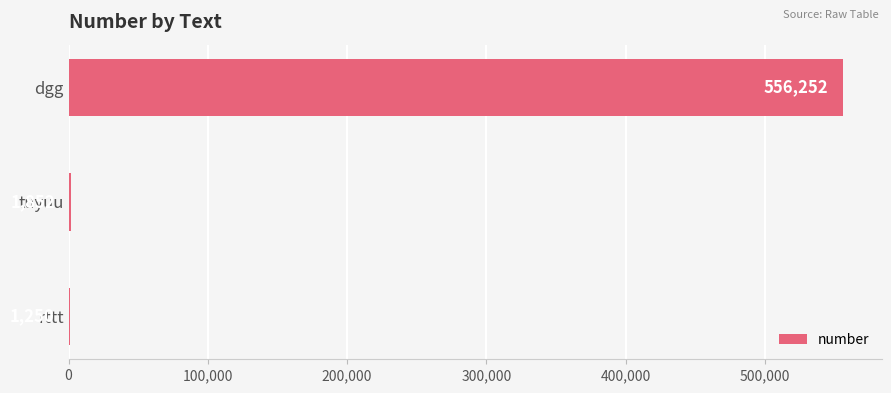

Reading bottom to top, what are all the values shown in this chart?

rttt=1250	tuyuu=1852	dgg=556252